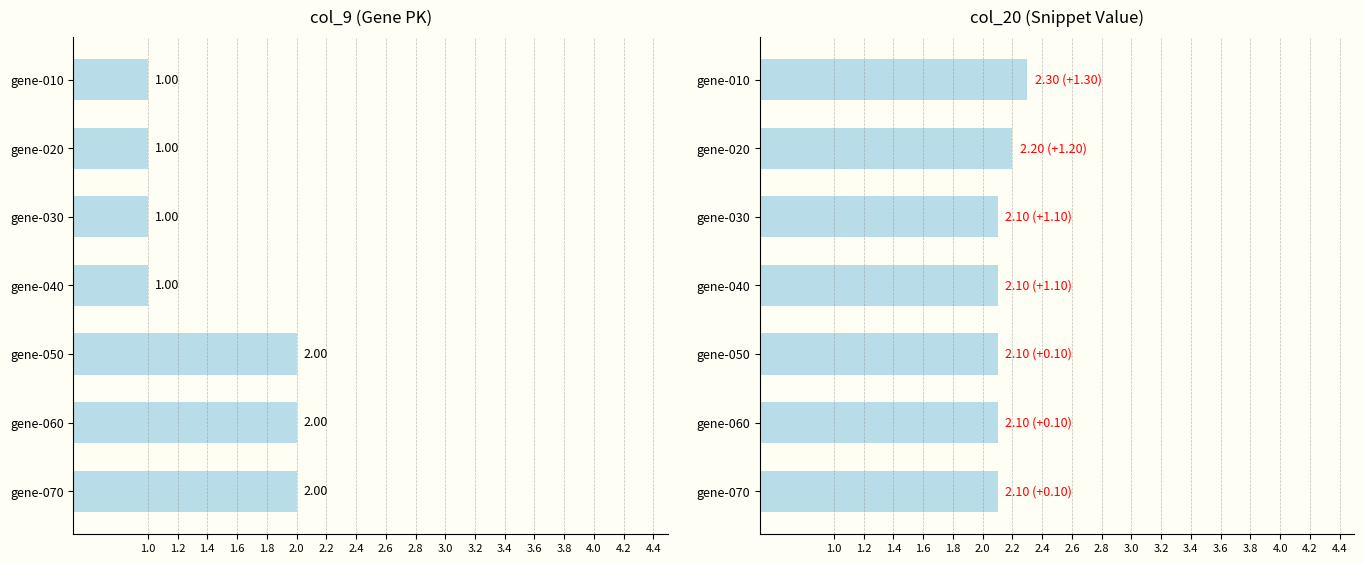

Between gene-010 and gene-070, which is larger?

gene-070